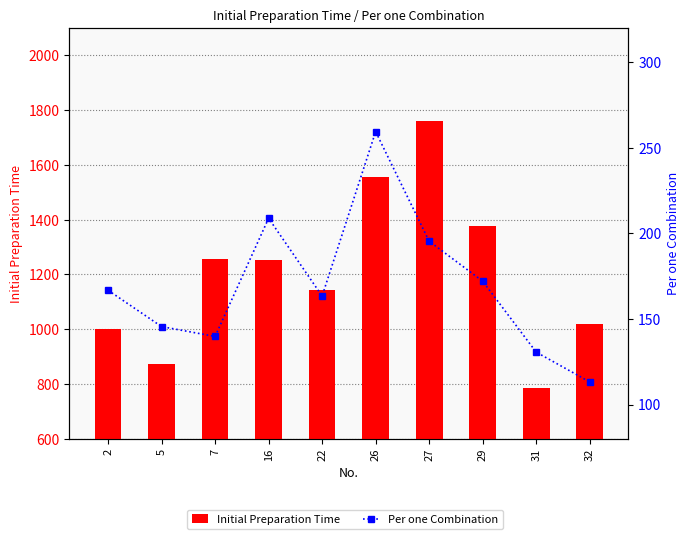

What is the value of the Initial Preparation Time bar at the 4th from the left?

1252.9